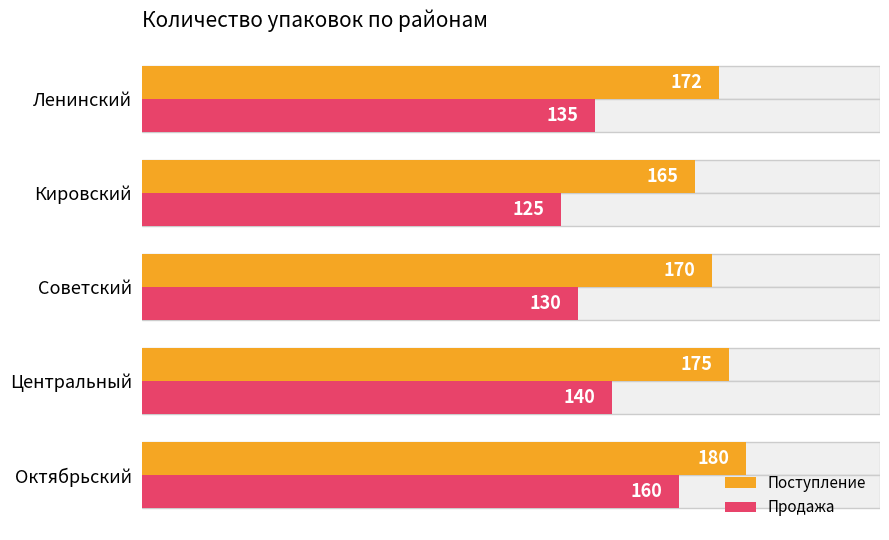

Rank the series by their maximum value, from lowest to highest.

Продажа, Поступление